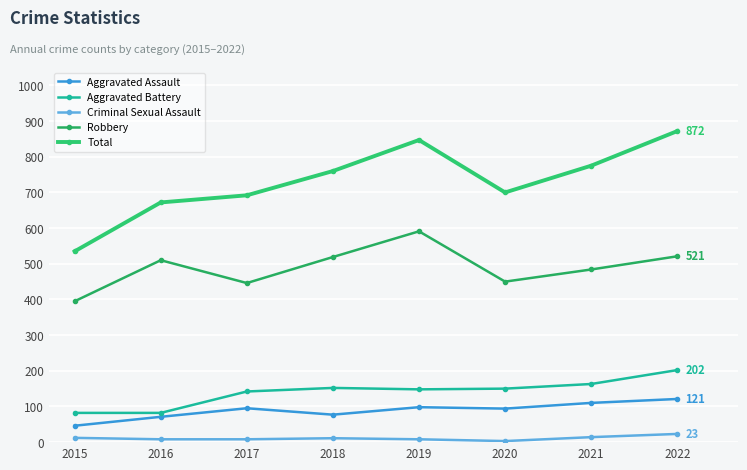

Rank the categories by Robbery value from highest to lowest.

2019, 2022, 2018, 2016, 2021, 2020, 2017, 2015